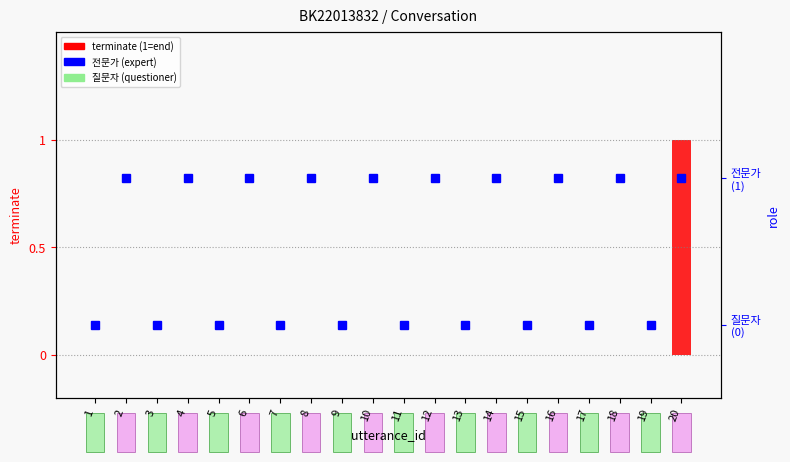

At which label is terminate closest to 0?

1